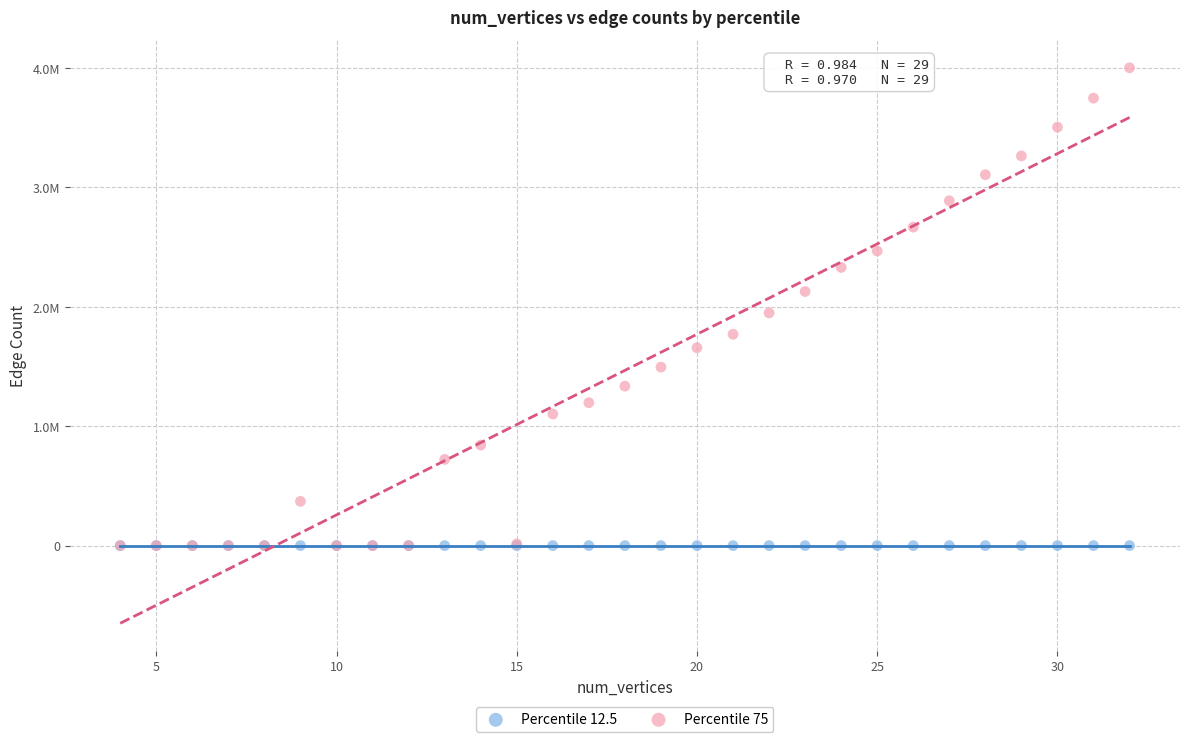

Which series has the widest spread of Y values?

Percentile 75